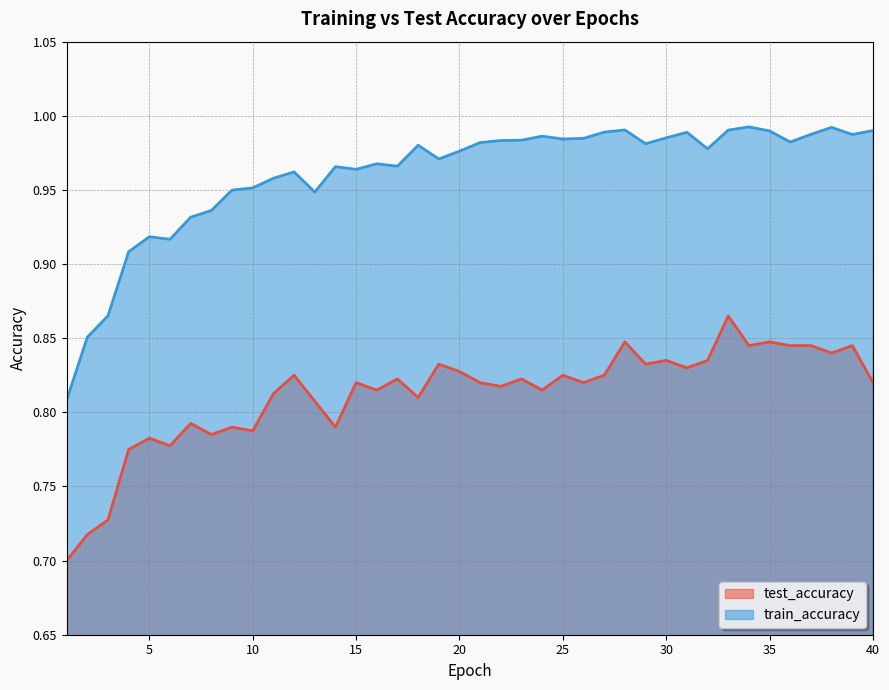

Where is train_accuracy nearest to the value 0?

1